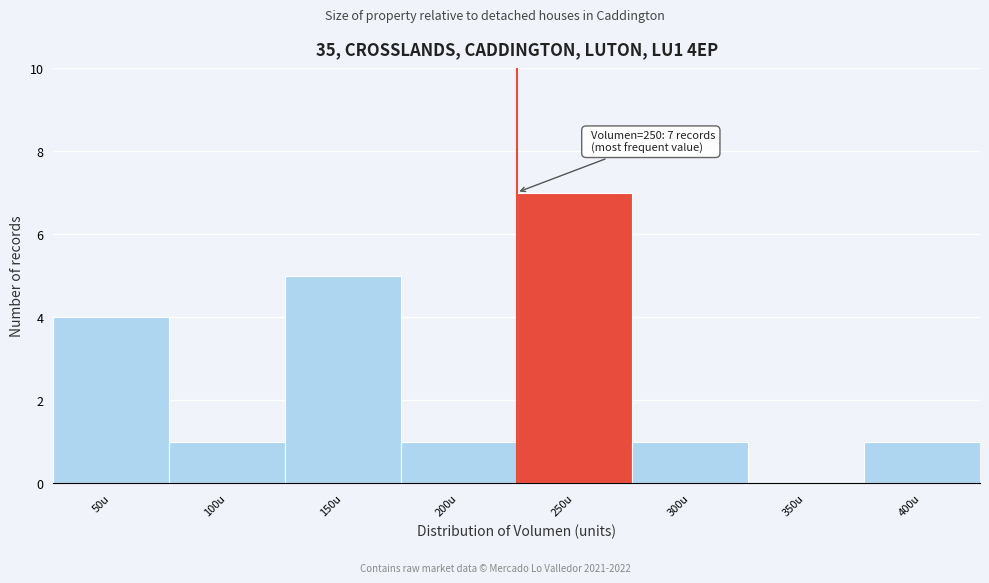

Reading left to right, what are all the values shown in this chart?

50u=4	100u=1	150u=5	200u=1	250u=7	300u=1	350u=0	400u=1